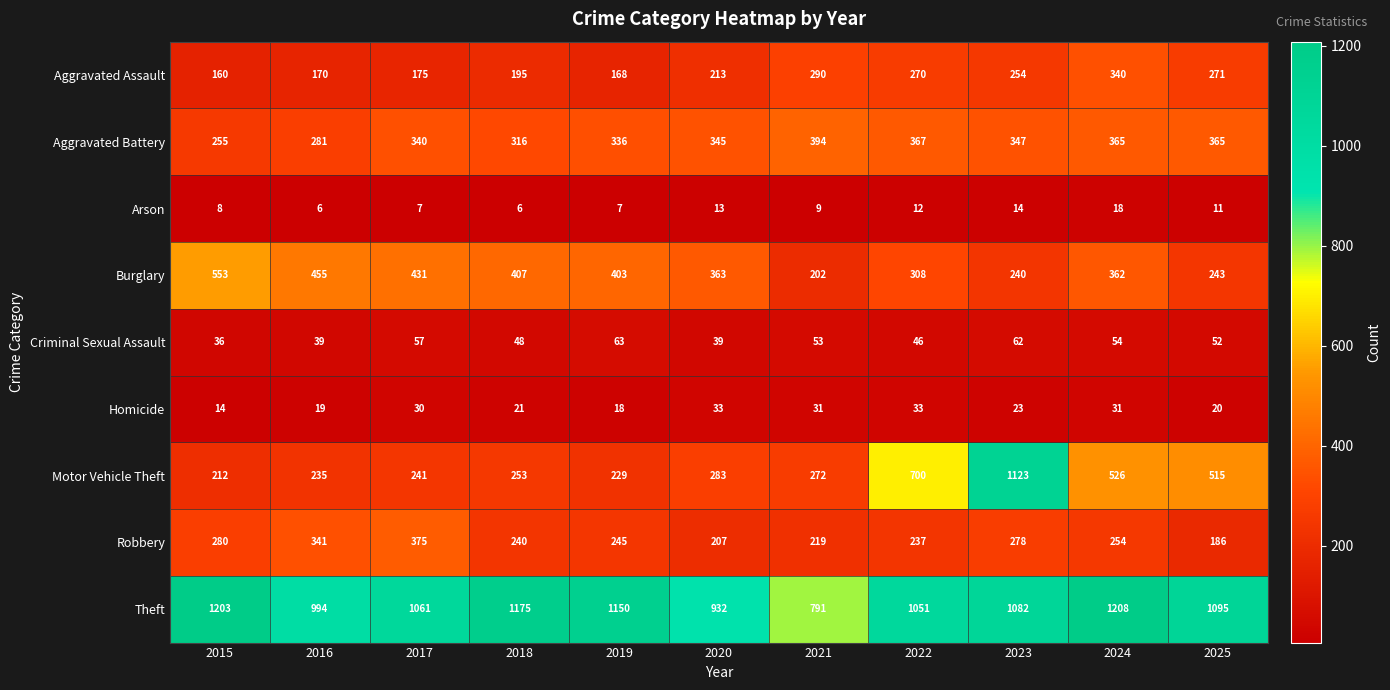

Rank the categories by Aggravated Assault value from highest to lowest.

2024, 2021, 2025, 2022, 2023, 2020, 2018, 2017, 2016, 2019, 2015